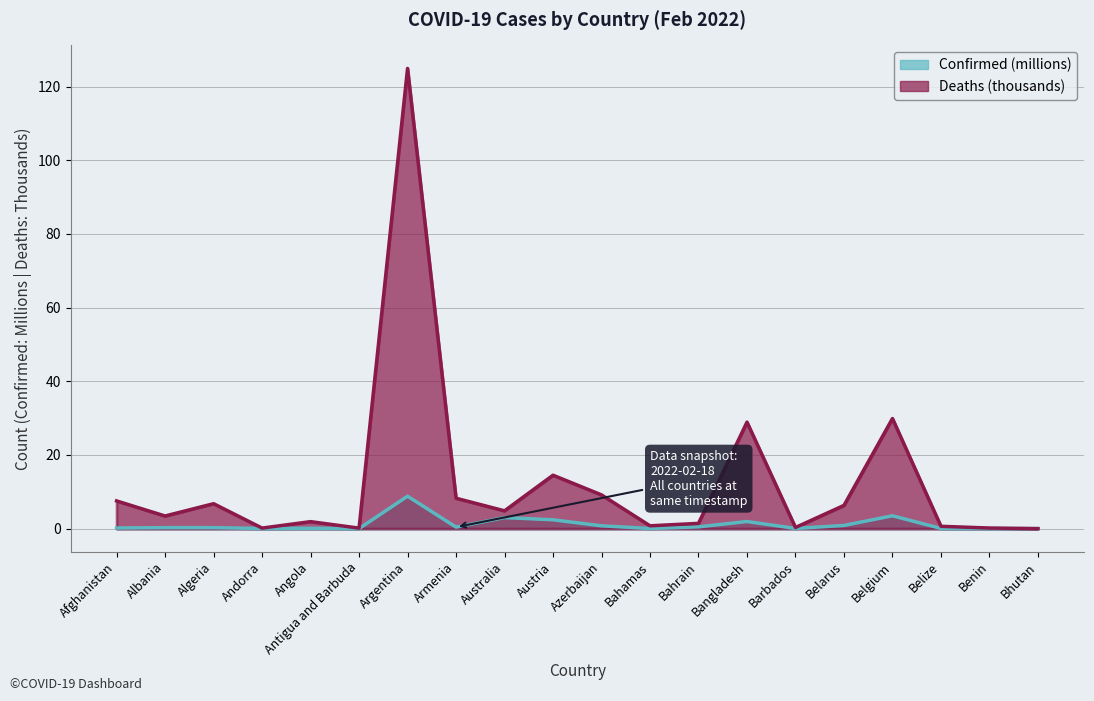

Rank the series at Angola from highest to lowest value.

Deaths, Confirmed